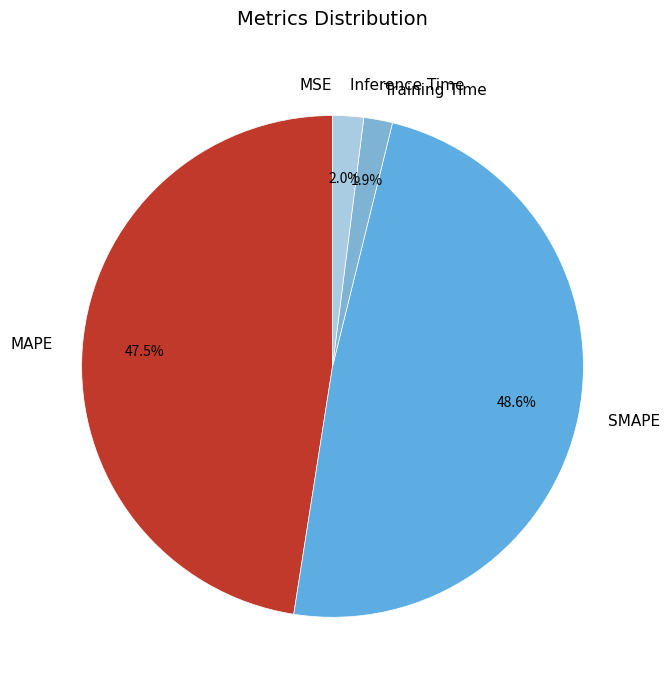

Which category has the biggest portion of the pie?

SMAPE